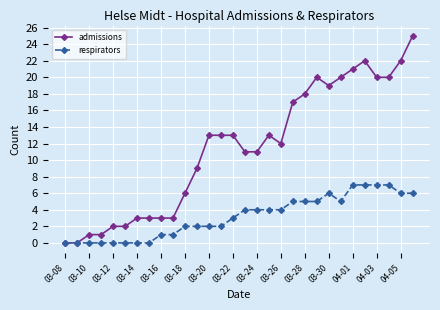

List the series in order of their overall mean, lowest first.

respirators, admissions